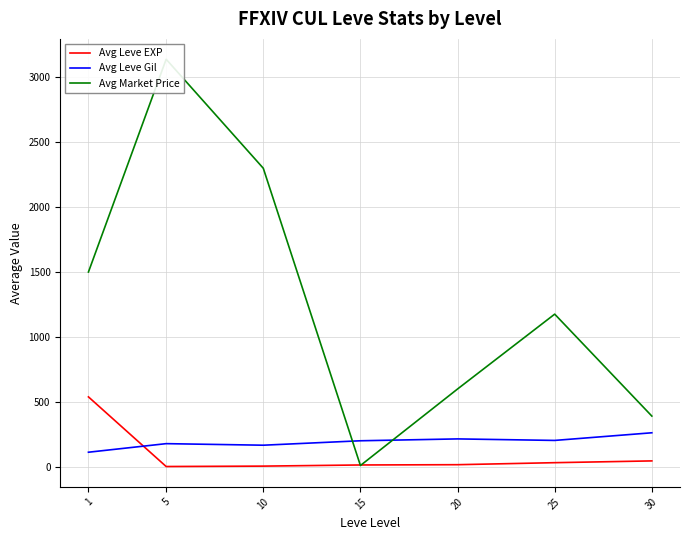

What are all the series names shown in the legend?

Avg Leve EXP, Avg Leve Gil, Avg Market Price